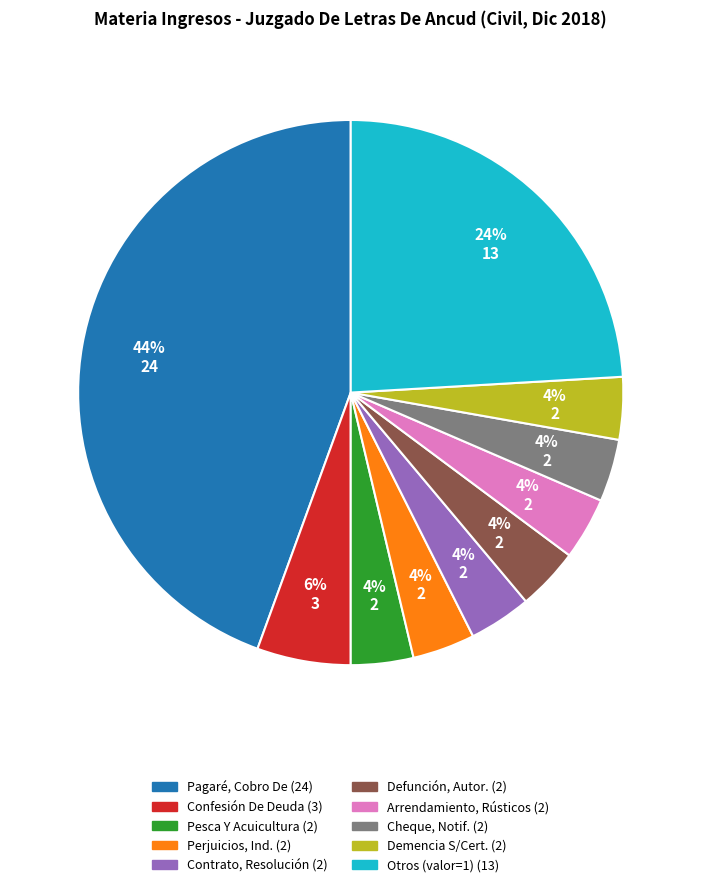

To the nearest percent, what is the average slice percentage?

10%